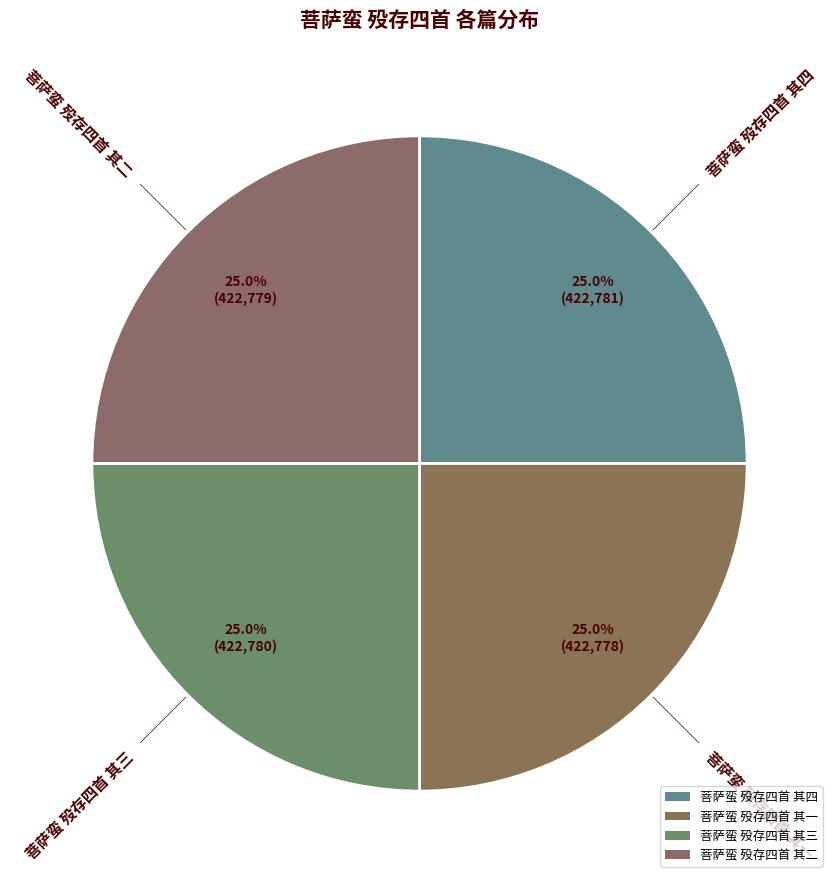

How many slices are in this pie chart?

4